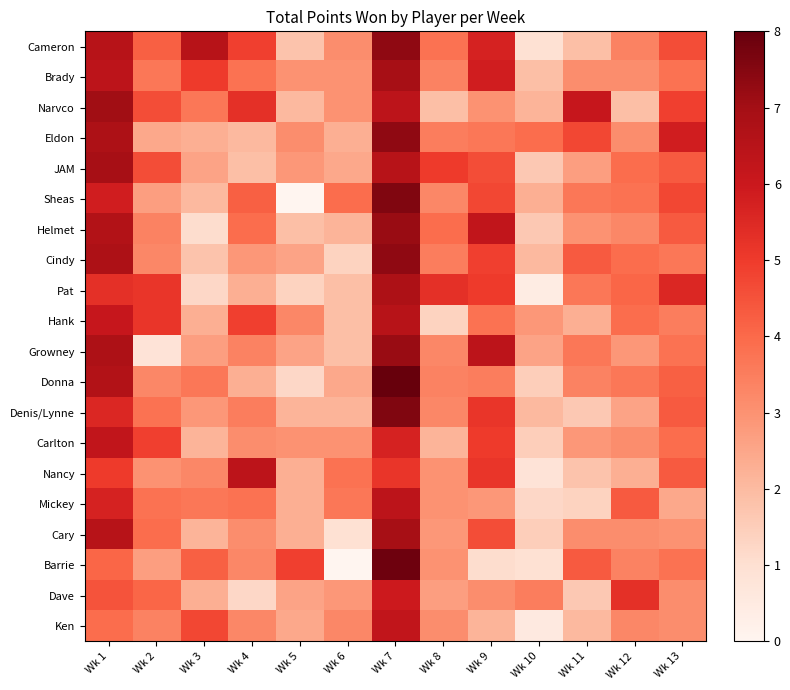

Reading left to right, extract all data points from this chart.

Cameron: Wk 1=6.5	Wk 2=4.2	Wk 3=6.5	Wk 4=4.9	Wk 5=1.8	Wk 6=3.1	Wk 7=7.3	Wk 8=3.8	Wk 9=5.7	Wk 10=0.9	Wk 11=1.9	Wk 12=3.4	Wk 13=4.6
Brady: Wk 1=6.4	Wk 2=3.7	Wk 3=5.0	Wk 4=3.8	Wk 5=3.0	Wk 6=3.0	Wk 7=6.9	Wk 8=3.4	Wk 9=5.8	Wk 10=1.9	Wk 11=3.1	Wk 12=3.1	Wk 13=3.8
Narvco: Wk 1=7.1	Wk 2=4.6	Wk 3=3.7	Wk 4=5.3	Wk 5=2.0	Wk 6=3.0	Wk 7=6.4	Wk 8=1.9	Wk 9=3.0	Wk 10=2.2	Wk 11=6.1	Wk 12=1.9	Wk 13=4.9
Eldon: Wk 1=6.8	Wk 2=2.4	Wk 3=2.3	Wk 4=2.0	Wk 5=3.1	Wk 6=2.3	Wk 7=7.3	Wk 8=3.5	Wk 9=3.7	Wk 10=3.9	Wk 11=4.7	Wk 12=3.1	Wk 13=5.8
JAM: Wk 1=6.9	Wk 2=4.6	Wk 3=2.6	Wk 4=1.9	Wk 5=2.8	Wk 6=2.4	Wk 7=6.5	Wk 8=5.0	Wk 9=4.6	Wk 10=1.6	Wk 11=2.7	Wk 12=3.9	Wk 13=4.3
Sheas: Wk 1=5.8	Wk 2=2.7	Wk 3=2.0	Wk 4=4.2	Wk 5=0.0	Wk 6=3.9	Wk 7=7.6	Wk 8=3.3	Wk 9=4.7	Wk 10=2.3	Wk 11=3.7	Wk 12=3.8	Wk 13=4.7
Helmet: Wk 1=6.6	Wk 2=3.4	Wk 3=1.1	Wk 4=3.9	Wk 5=1.9	Wk 6=2.2	Wk 7=7.2	Wk 8=3.9	Wk 9=6.2	Wk 10=1.6	Wk 11=3.0	Wk 12=3.3	Wk 13=4.3
Cindy: Wk 1=6.8	Wk 2=3.3	Wk 3=1.8	Wk 4=2.8	Wk 5=2.6	Wk 6=1.4	Wk 7=7.3	Wk 8=3.5	Wk 9=4.9	Wk 10=2.0	Wk 11=4.3	Wk 12=3.9	Wk 13=3.7
Pat: Wk 1=5.3	Wk 2=5.2	Wk 3=1.2	Wk 4=2.3	Wk 5=1.4	Wk 6=1.9	Wk 7=6.8	Wk 8=5.3	Wk 9=5.0	Wk 10=0.4	Wk 11=3.7	Wk 12=4.1	Wk 13=5.6
Hank: Wk 1=6.1	Wk 2=5.2	Wk 3=2.3	Wk 4=4.9	Wk 5=3.3	Wk 6=1.9	Wk 7=6.5	Wk 8=1.4	Wk 9=3.8	Wk 10=2.8	Wk 11=2.3	Wk 12=3.9	Wk 13=3.5
Growney: Wk 1=6.8	Wk 2=0.8	Wk 3=2.7	Wk 4=3.4	Wk 5=2.6	Wk 6=1.9	Wk 7=7.2	Wk 8=3.3	Wk 9=6.4	Wk 10=2.6	Wk 11=3.7	Wk 12=2.8	Wk 13=3.8
Donna: Wk 1=6.6	Wk 2=3.3	Wk 3=3.7	Wk 4=2.3	Wk 5=1.2	Wk 6=2.4	Wk 7=8.0	Wk 8=3.4	Wk 9=3.5	Wk 10=1.5	Wk 11=3.4	Wk 12=3.7	Wk 13=4.2
Denis/Lynne: Wk 1=5.6	Wk 2=3.8	Wk 3=2.8	Wk 4=3.5	Wk 5=2.2	Wk 6=2.2	Wk 7=7.6	Wk 8=3.3	Wk 9=5.2	Wk 10=2.0	Wk 11=1.6	Wk 12=2.6	Wk 13=4.3
Carlton: Wk 1=6.2	Wk 2=4.9	Wk 3=2.2	Wk 4=3.1	Wk 5=3.0	Wk 6=3.0	Wk 7=5.7	Wk 8=2.2	Wk 9=5.0	Wk 10=1.5	Wk 11=2.8	Wk 12=3.1	Wk 13=3.9
Nancy: Wk 1=5.0	Wk 2=3.0	Wk 3=3.3	Wk 4=6.4	Wk 5=2.3	Wk 6=3.8	Wk 7=5.2	Wk 8=3.0	Wk 9=5.2	Wk 10=0.8	Wk 11=1.8	Wk 12=2.3	Wk 13=4.3
Mickey: Wk 1=5.7	Wk 2=3.8	Wk 3=3.7	Wk 4=3.8	Wk 5=2.3	Wk 6=3.7	Wk 7=6.4	Wk 8=3.0	Wk 9=2.8	Wk 10=1.2	Wk 11=1.4	Wk 12=4.3	Wk 13=2.4
Cary: Wk 1=6.5	Wk 2=3.9	Wk 3=2.2	Wk 4=3.1	Wk 5=2.3	Wk 6=0.9	Wk 7=6.9	Wk 8=2.8	Wk 9=4.6	Wk 10=1.5	Wk 11=3.1	Wk 12=3.1	Wk 13=3.0
Barrie: Wk 1=4.1	Wk 2=2.7	Wk 3=4.2	Wk 4=3.3	Wk 5=4.9	Wk 6=0.0	Wk 7=7.9	Wk 8=3.0	Wk 9=1.1	Wk 10=0.9	Wk 11=4.3	Wk 12=3.4	Wk 13=3.8
Dave: Wk 1=4.5	Wk 2=4.1	Wk 3=2.3	Wk 4=1.2	Wk 5=2.6	Wk 6=2.8	Wk 7=6.0	Wk 8=2.7	Wk 9=3.1	Wk 10=3.5	Wk 11=1.6	Wk 12=5.3	Wk 13=3.1
Ken: Wk 1=3.9	Wk 2=3.4	Wk 3=4.7	Wk 4=3.3	Wk 5=2.4	Wk 6=3.3	Wk 7=6.2	Wk 8=3.1	Wk 9=2.2	Wk 10=0.5	Wk 11=2.0	Wk 12=3.3	Wk 13=3.1